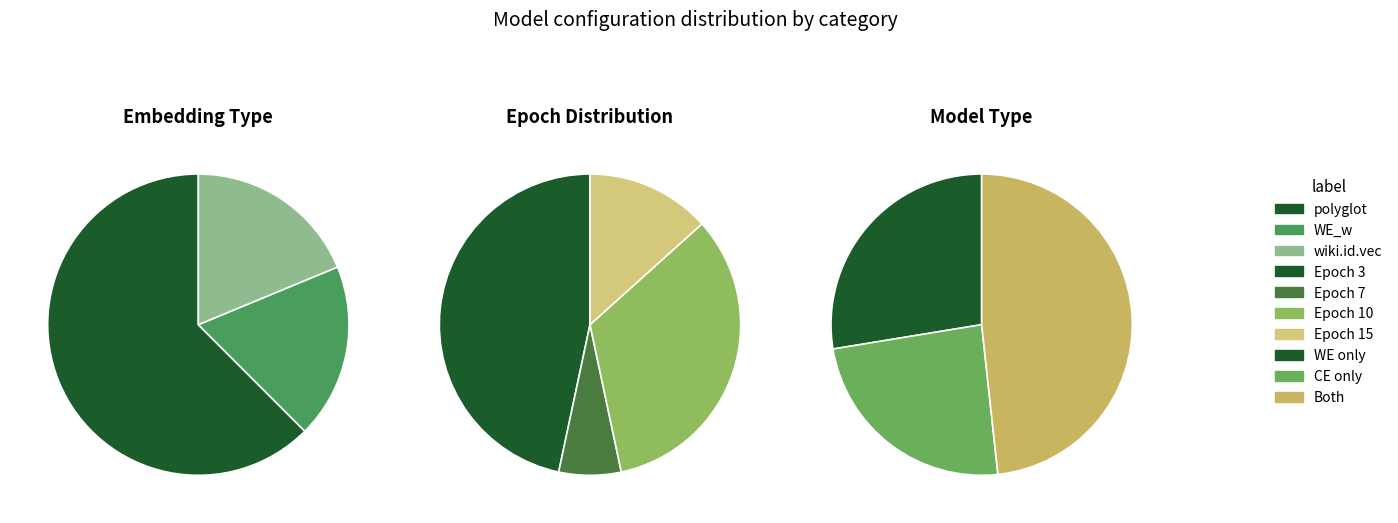

Which category has the biggest portion of the pie?

polyglot